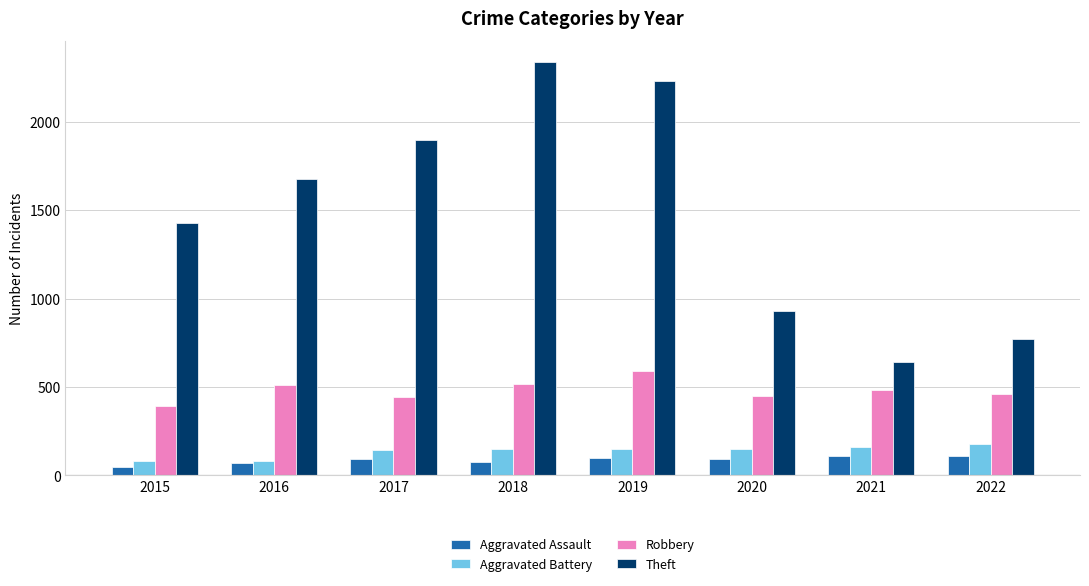

Between 2017 and 2021, which series saw the biggest shift?

Theft